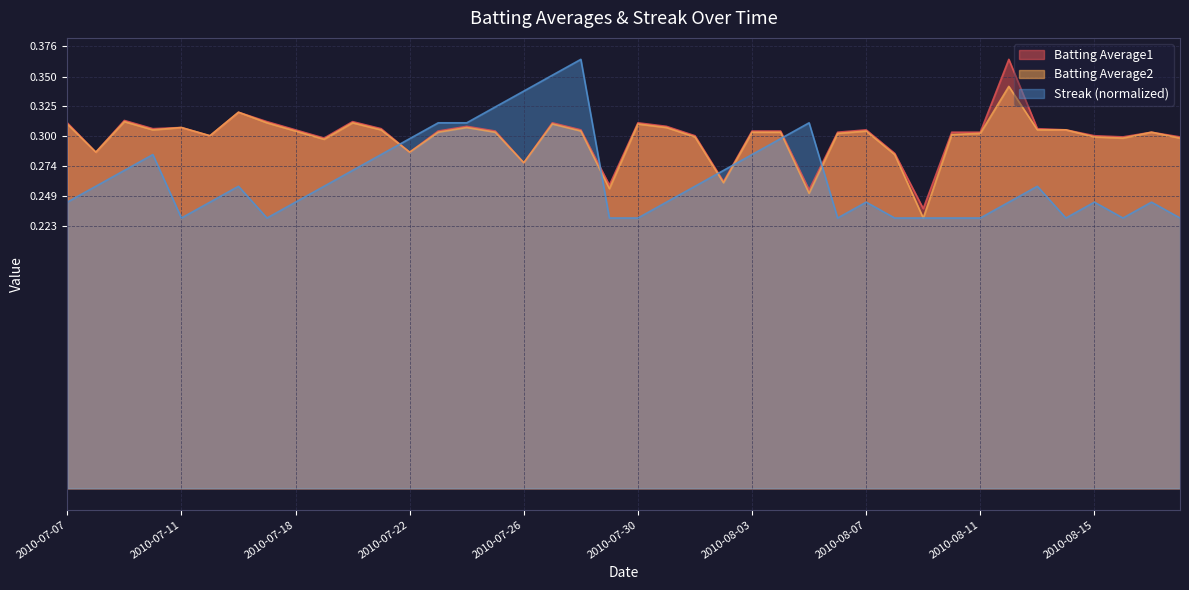

How many lines are shown in the chart?

3